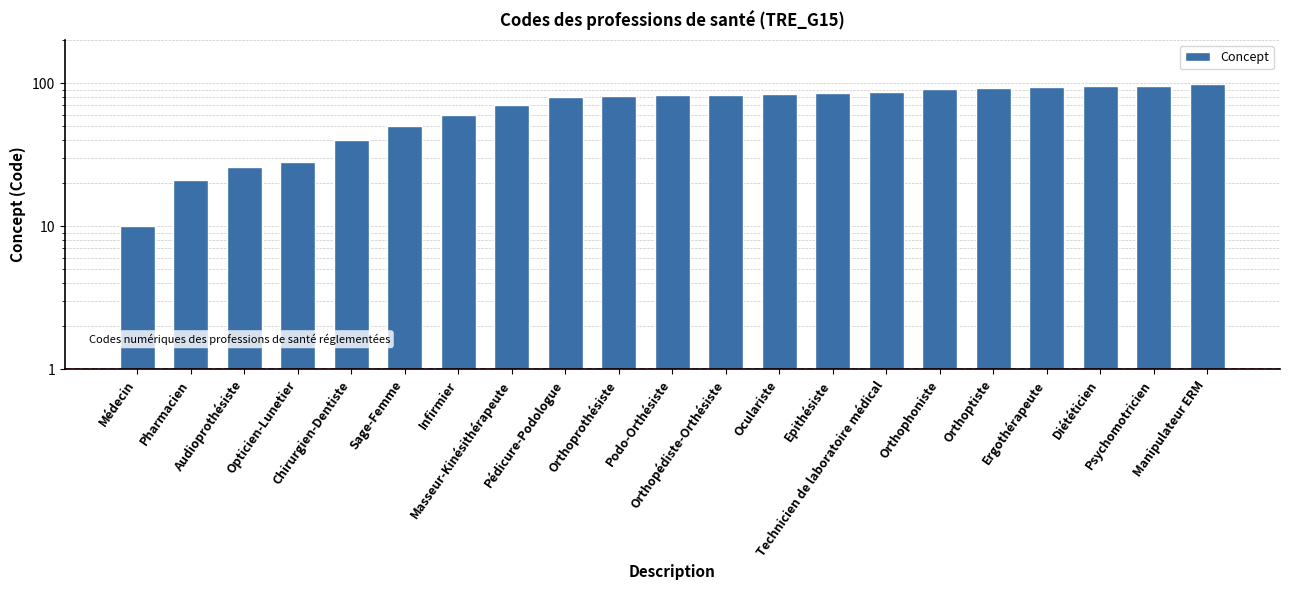

What is the difference between the maximum and minimum values?

88